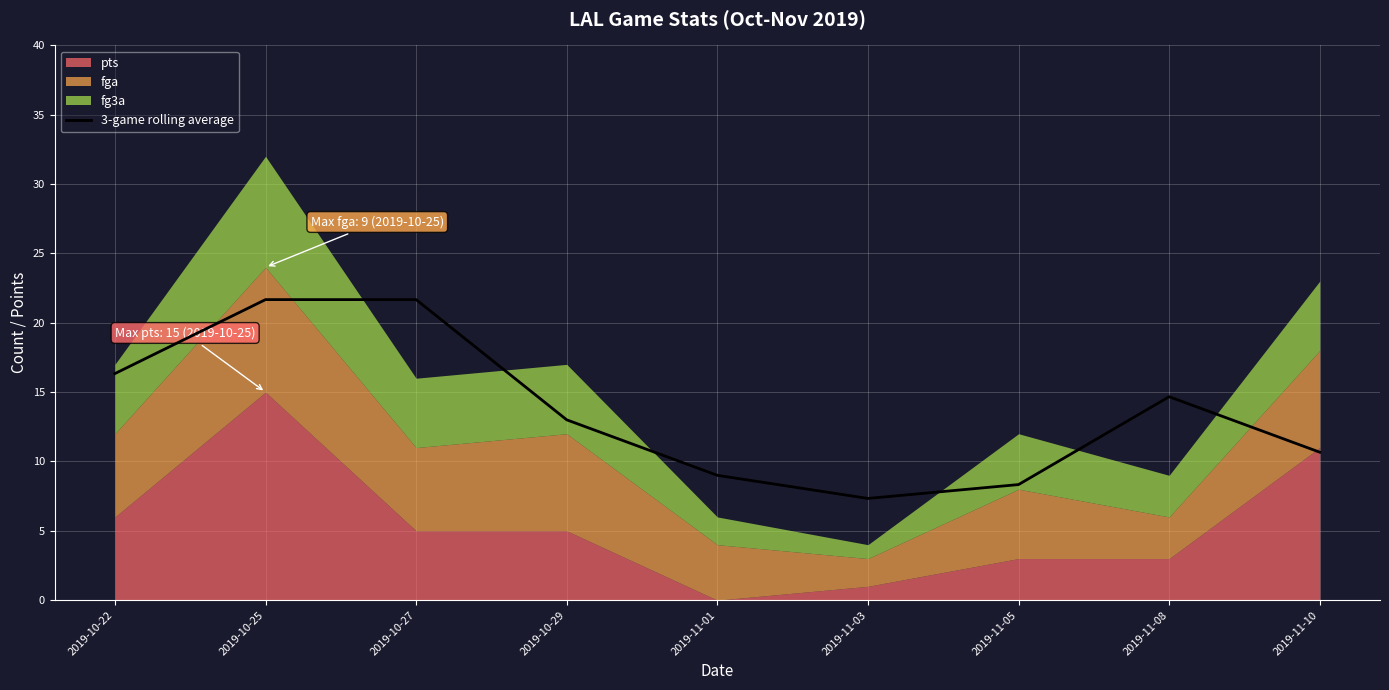

Which category has the lowest value in the 3-game rolling average series?

2019-11-03